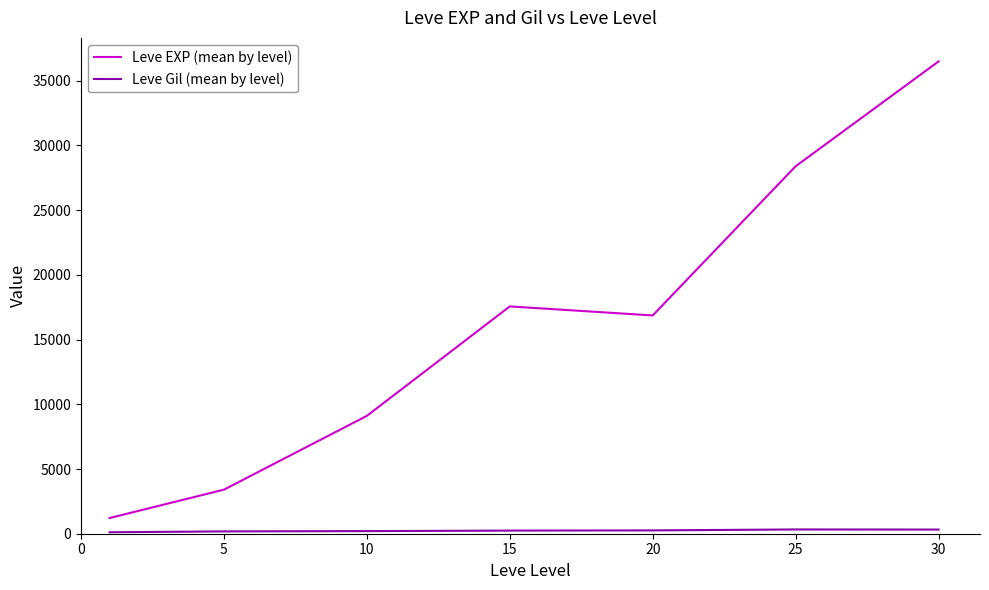

Which series has the largest range (max minus min)?

Leve EXP (mean by level)